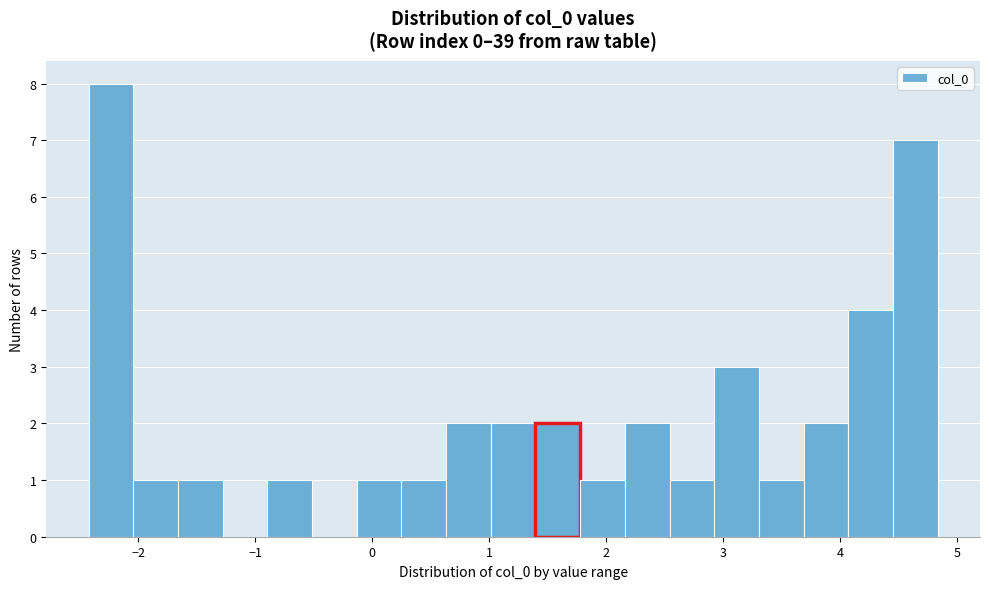

Read against the x-axis, roughly where is the centre of the tallest bar?

-2.2